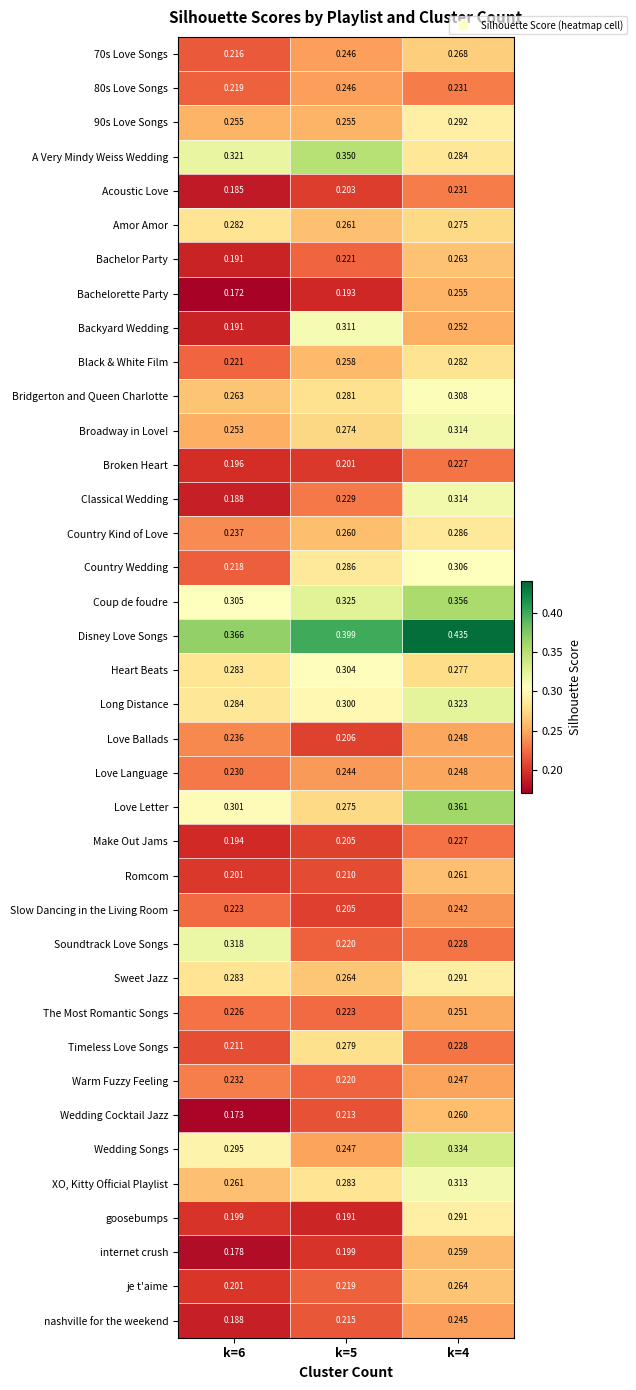

Is the value of XO, Kitty Official Playlist at k=6 greater than the value of Country Kind of Love at k=4?

No